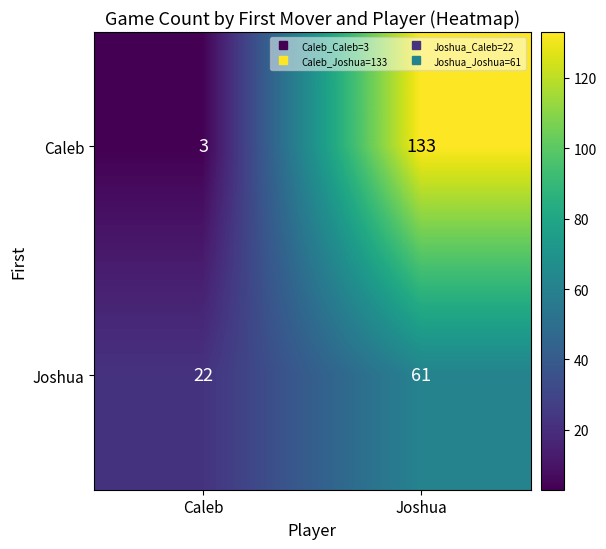

True or false: Caleb has a value of 133 at Joshua.

True